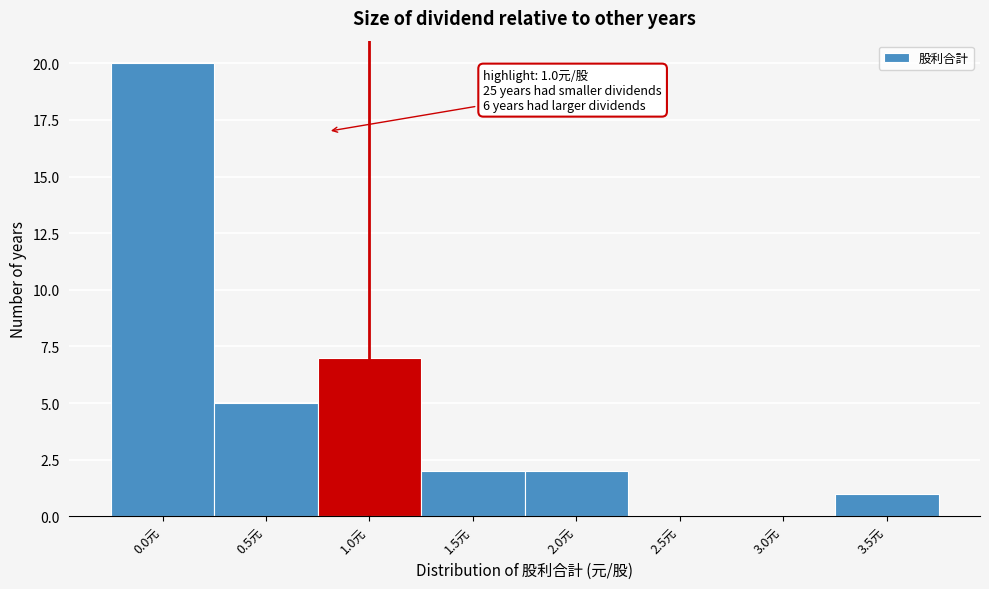

Reading right to left, extract all data points from this chart.

3.5元=1	3.0元=0	2.5元=0	2.0元=2	1.5元=2	1.0元=7	0.5元=5	0.0元=20